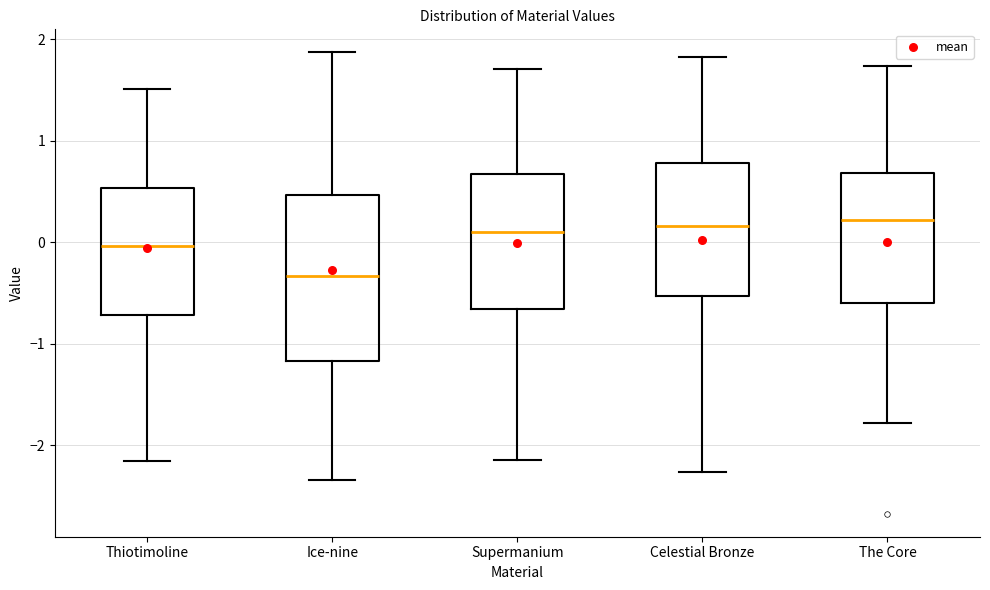

Which box is the tallest, from its lower edge to its upper edge?

Ice-nine